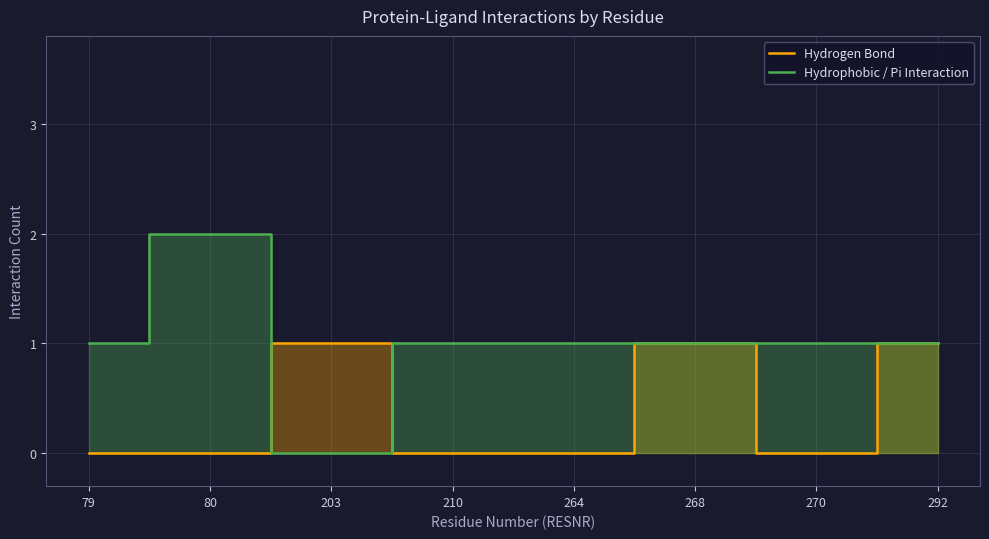

Rank the categories by Hydrogen Bond value from lowest to highest.

79, 80, 210, 264, 270, 203, 268, 292